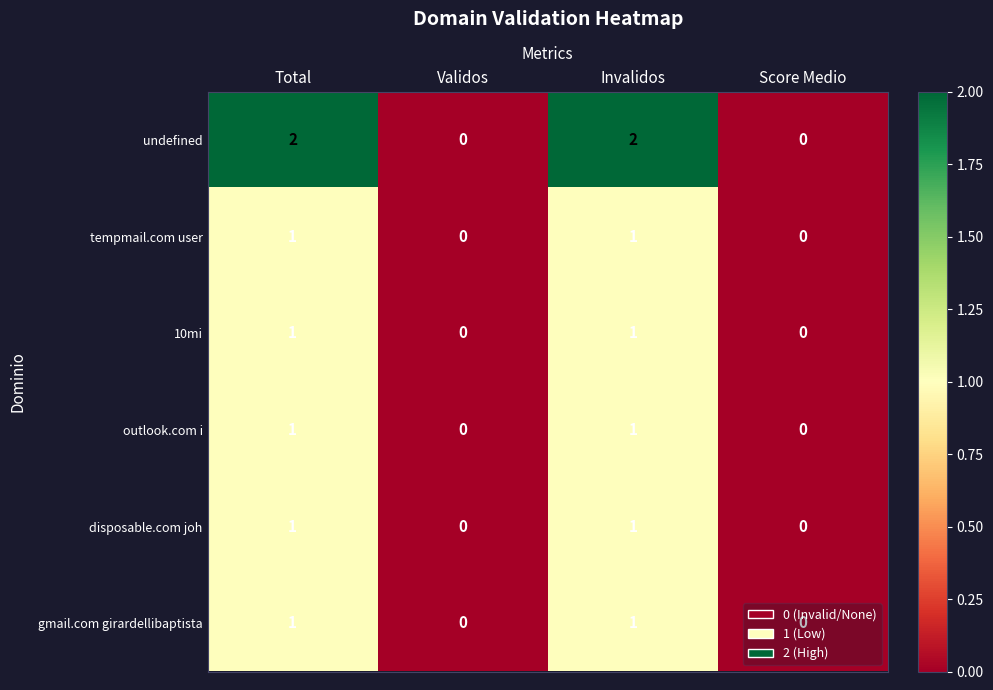

Count the gmail.com girardellibaptista values in the range 0 to 1.

4